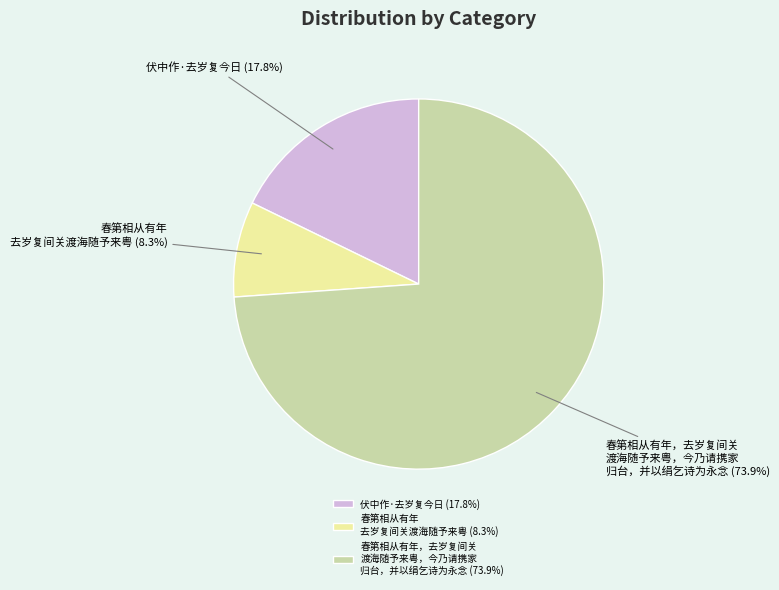

Which has a higher value, 伏中作·去岁复今日 (17.8%) or 春第相从有年 去岁复间关渡海随予来粤 (8.3%)?

伏中作·去岁复今日 (17.8%)